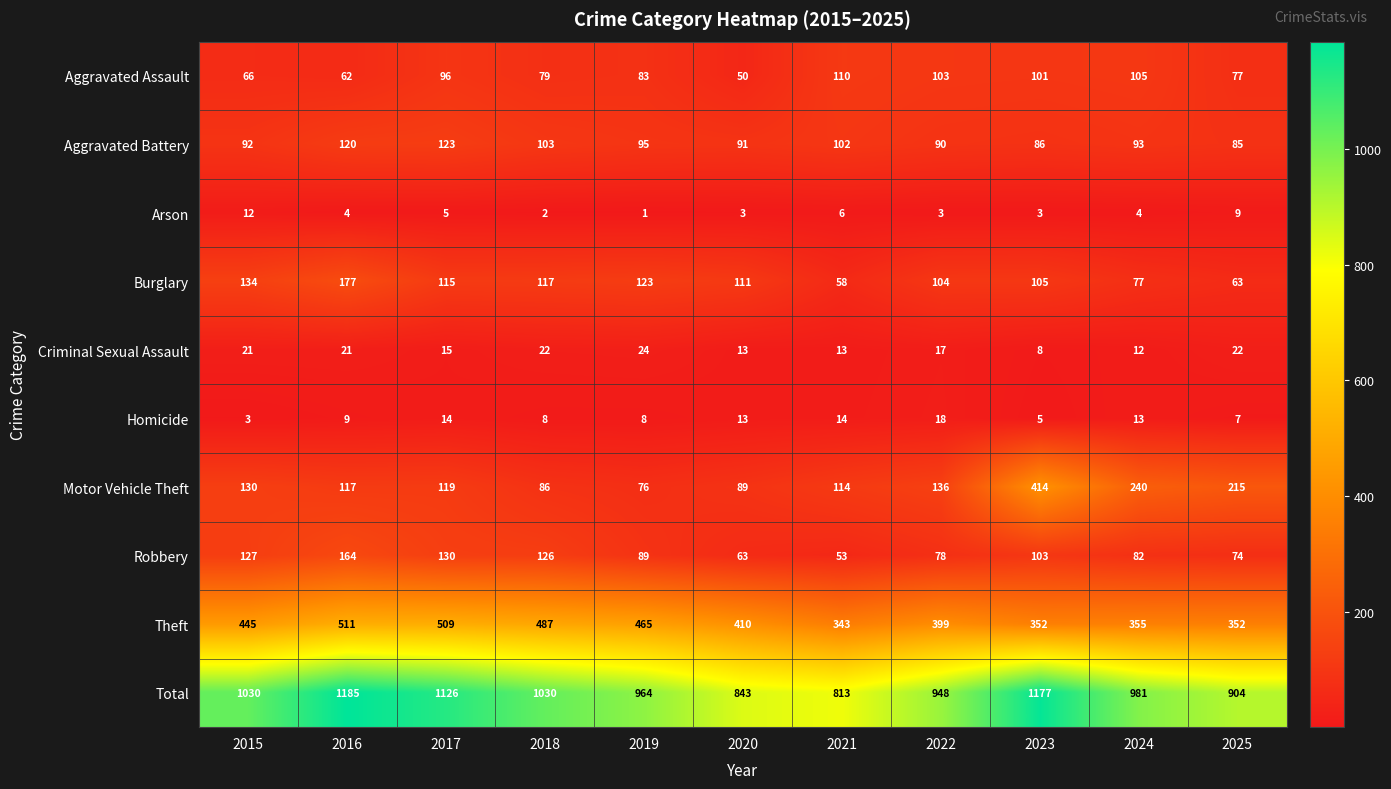

At how many categories does at least one series exceed 719?

11